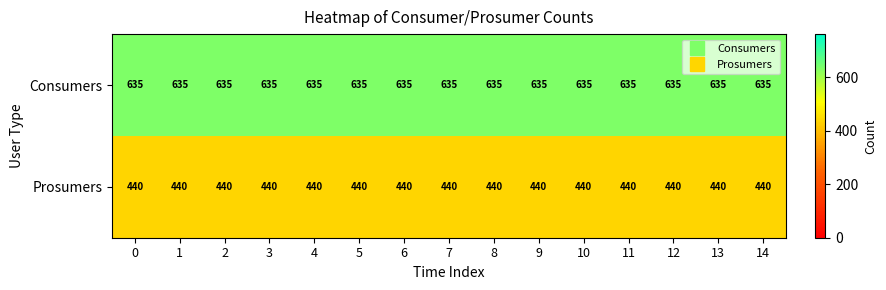

What is the approximate value of Consumers at 14?

635